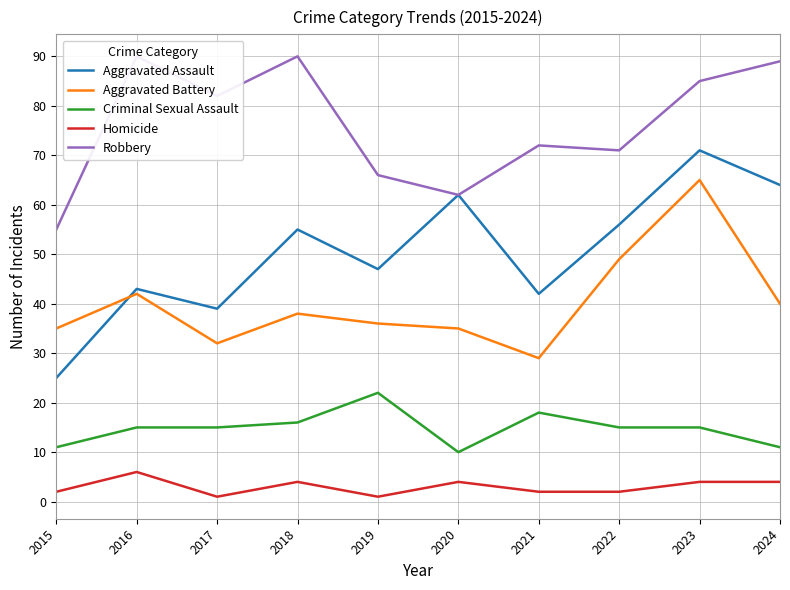

Which has a higher value, 2021 or 2023?

2023